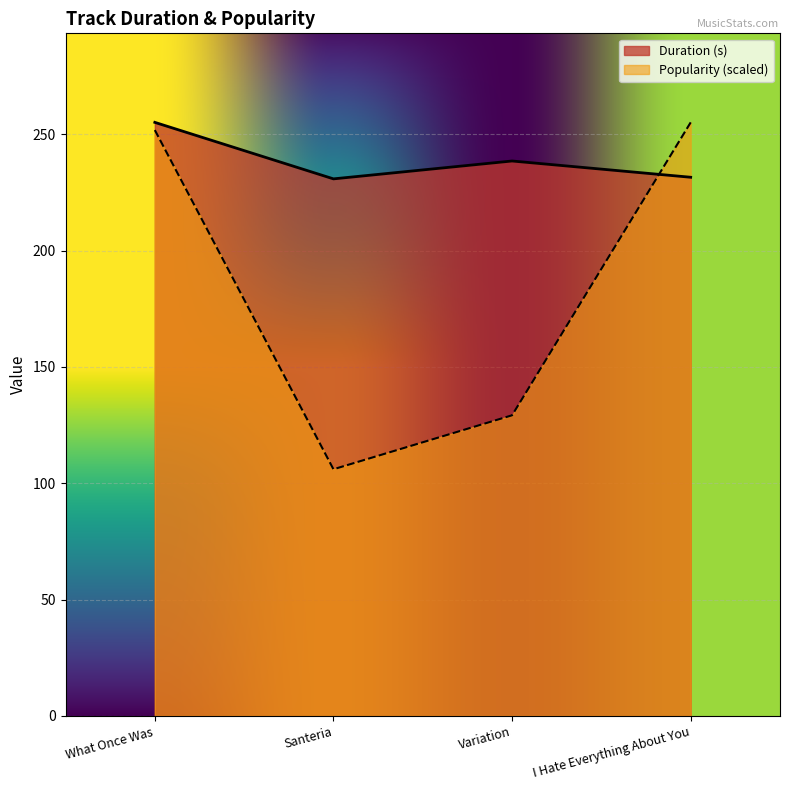

At which label does Popularity first exceed 251?

What Once Was